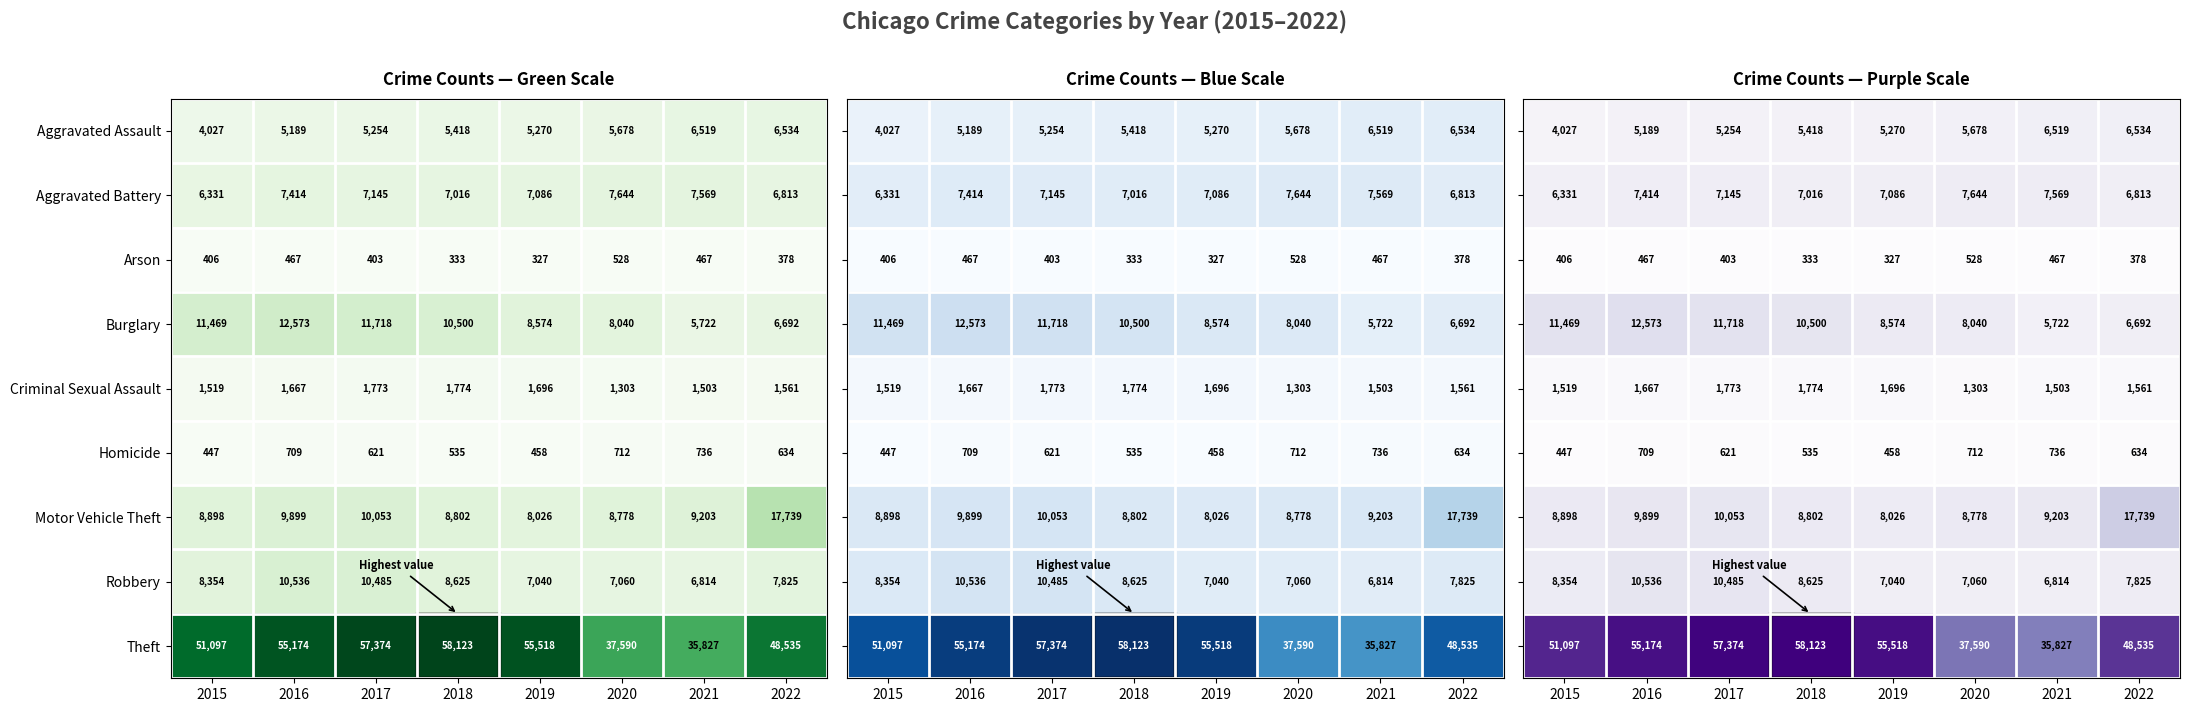

What is the average value of the Motor Vehicle Theft series?

10175